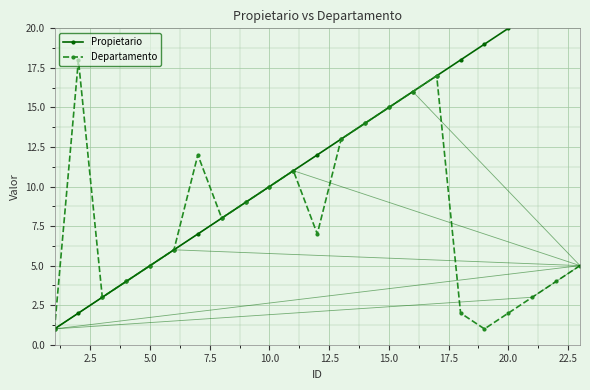

True or false: Departamento has a value of 3 at 5.0.

False